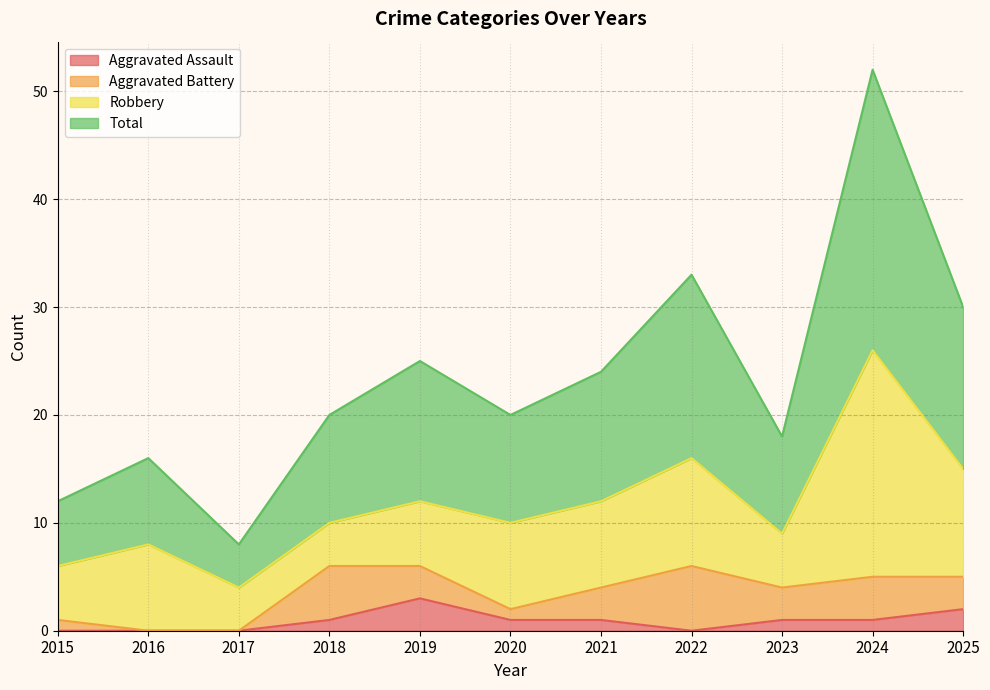

Is the value of Aggravated Assault at 2018 greater than the value of Total at 2021?

No